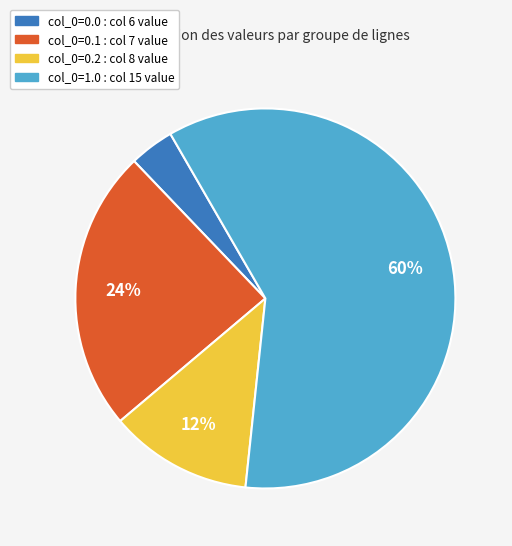

Between col_0=0.2 : col 8 value and col_0=0.1 : col 7 value, which is larger?

col_0=0.1 : col 7 value